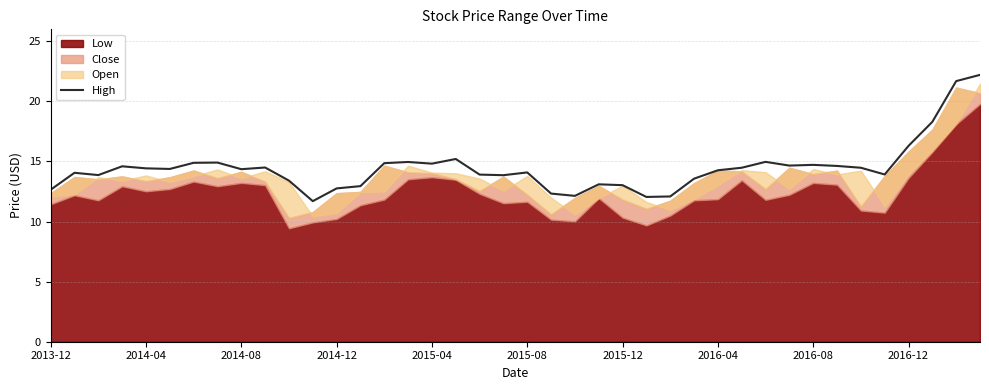

What is the highest value of the High series?

22.2